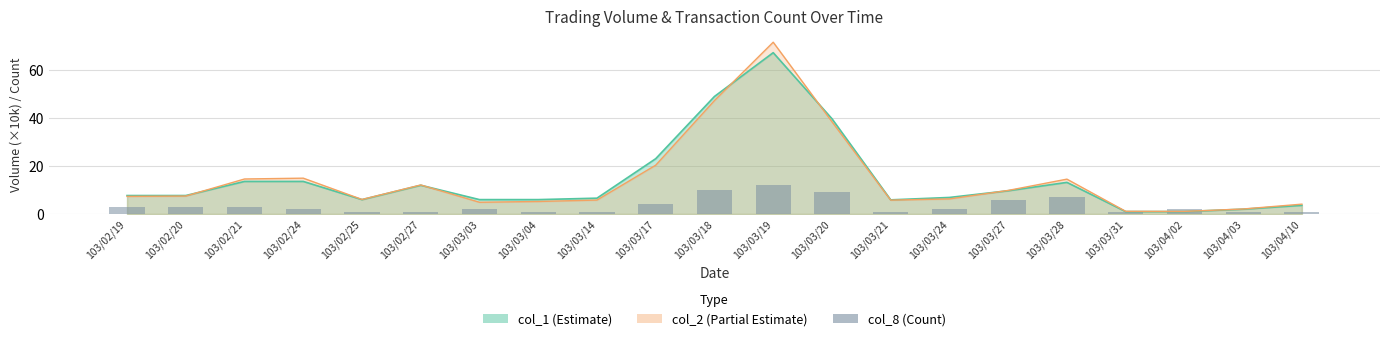

What position from the right is 103/02/25?

17